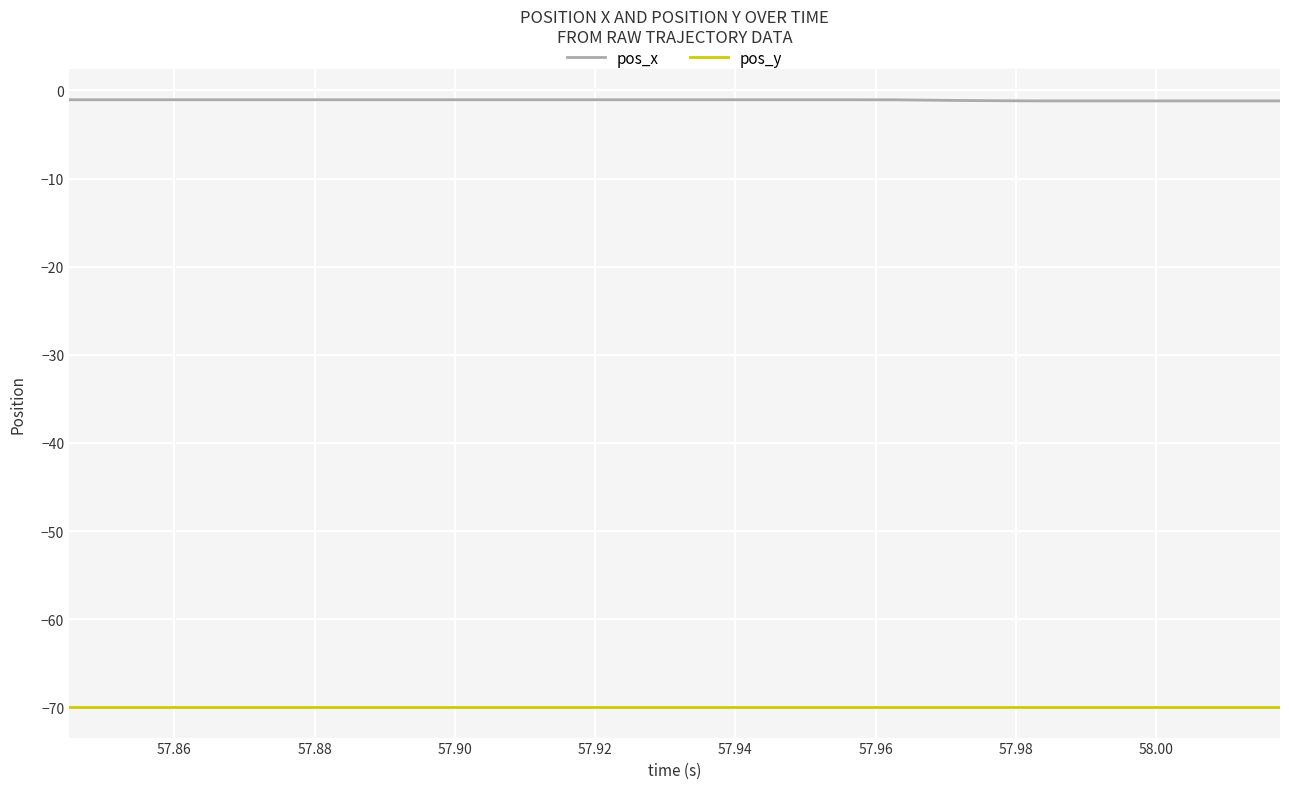

Which series has the largest total across all categories?

pos_x